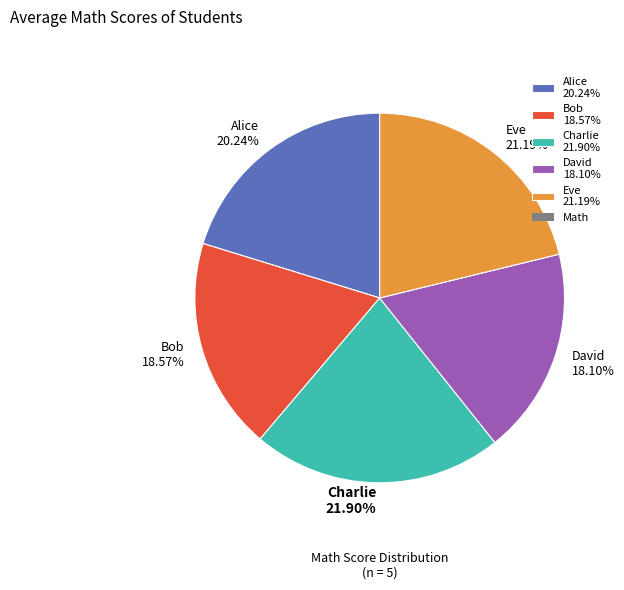

Is it true that Bob is 19% of the pie?

True